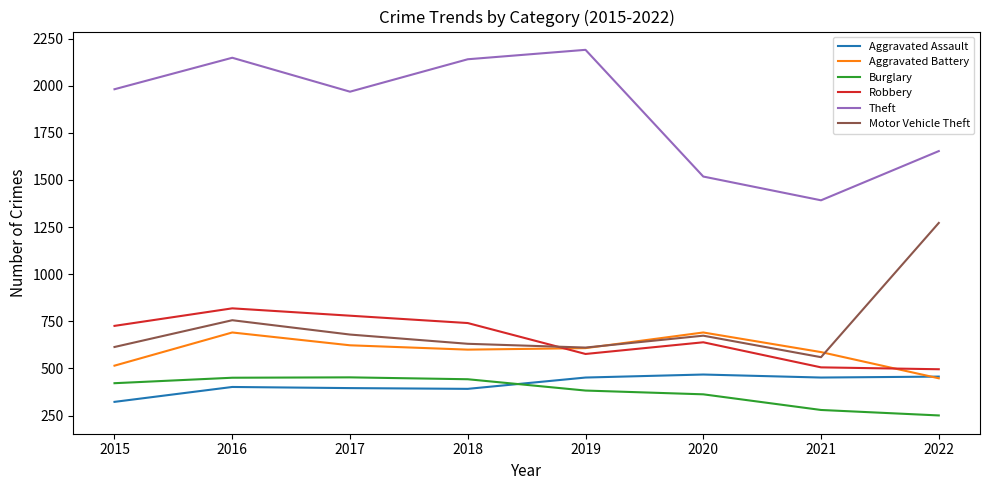

Where do Robbery and Aggravated Battery first cross each other?

2018 and 2019